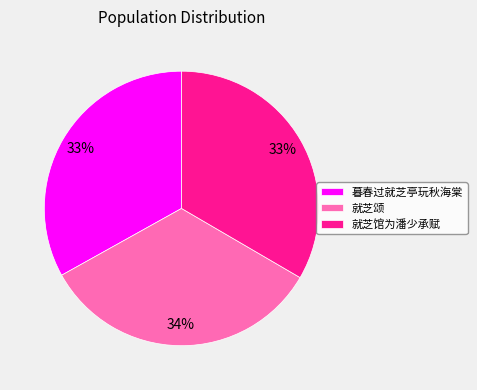

Combined, do 暮春过就芝亭玩秋海棠 and 就芝馆为潘少承赋 account for over 50%?

Yes